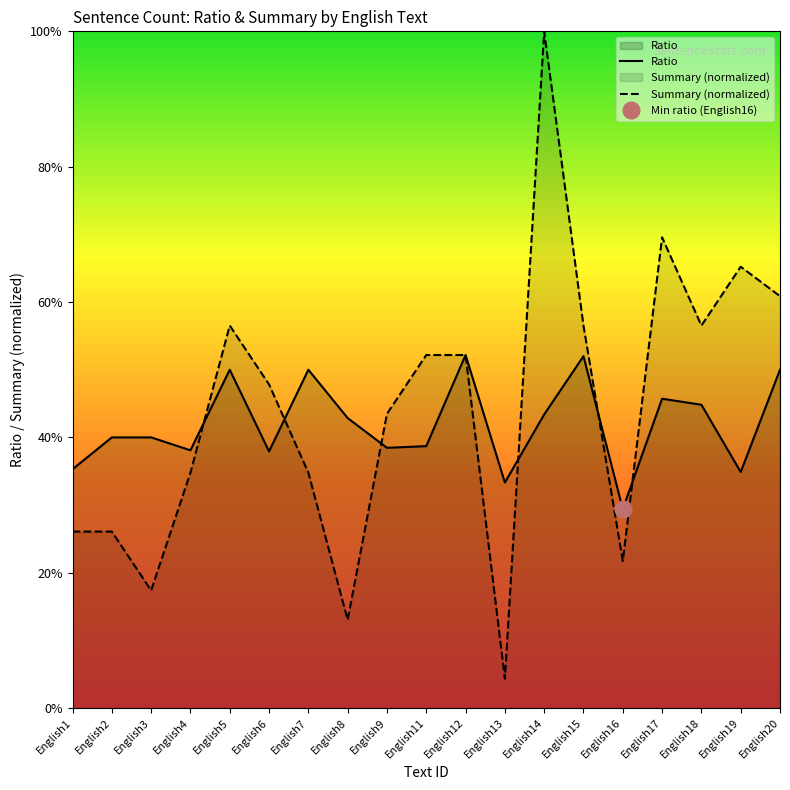

Reading left to right, list all the values displayed in this chart.

Ratio: English1=0.4	English2=0.4	English3=0.4	English4=0.4	English5=0.5	English6=0.4	English7=0.5	English8=0.4	English9=0.4	English11=0.4	English12=0.5	English13=0.3	English14=0.4	English15=0.5	English16=0.3	English17=0.5	English18=0.4	English19=0.3	English20=0.5
Summary (normalized): English1=0.3	English2=0.3	English3=0.2	English4=0.3	English5=0.6	English6=0.5	English7=0.3	English8=0.1	English9=0.4	English11=0.5	English12=0.5	English13=0.0	English14=1.0	English15=0.6	English16=0.2	English17=0.7	English18=0.6	English19=0.7	English20=0.6